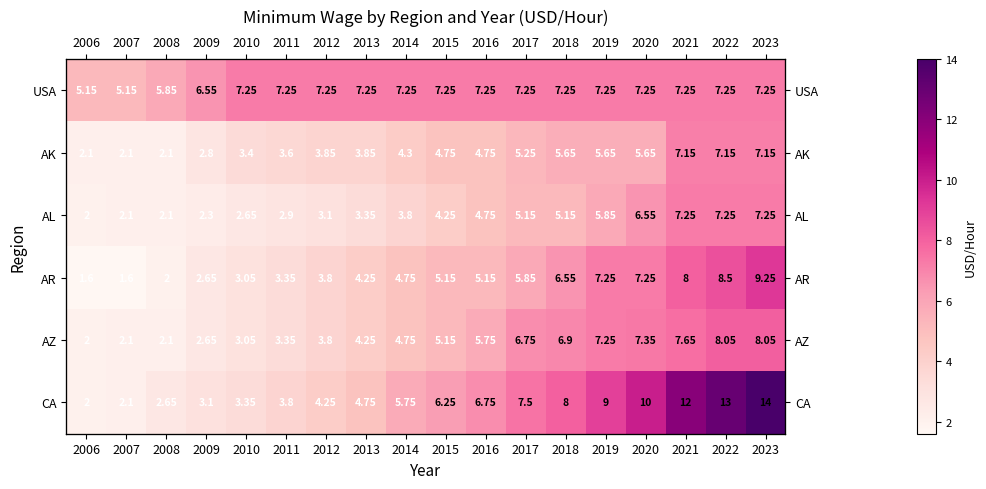

At which category is the sum across all series the highest?

2023